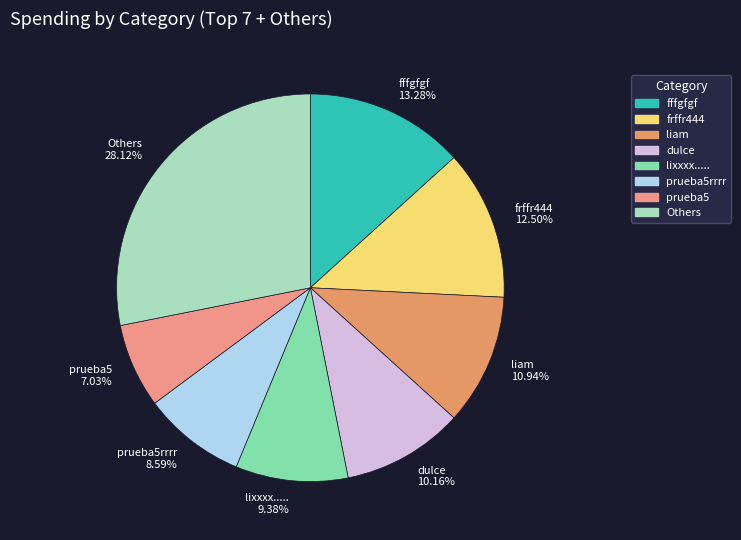

Is there a majority slice in this chart?

No